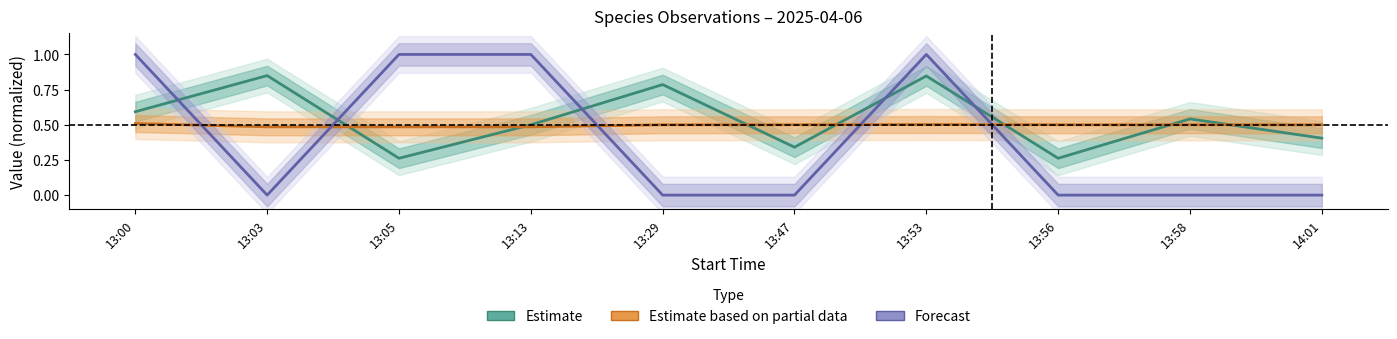

What is the highest value of the Forecast series?

1.0